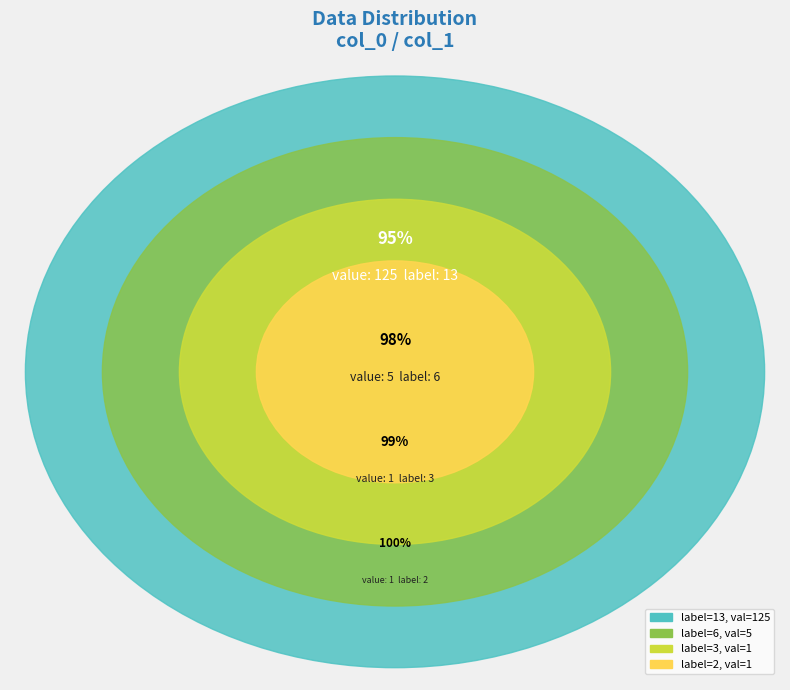

How many segments does this pie chart have?

4